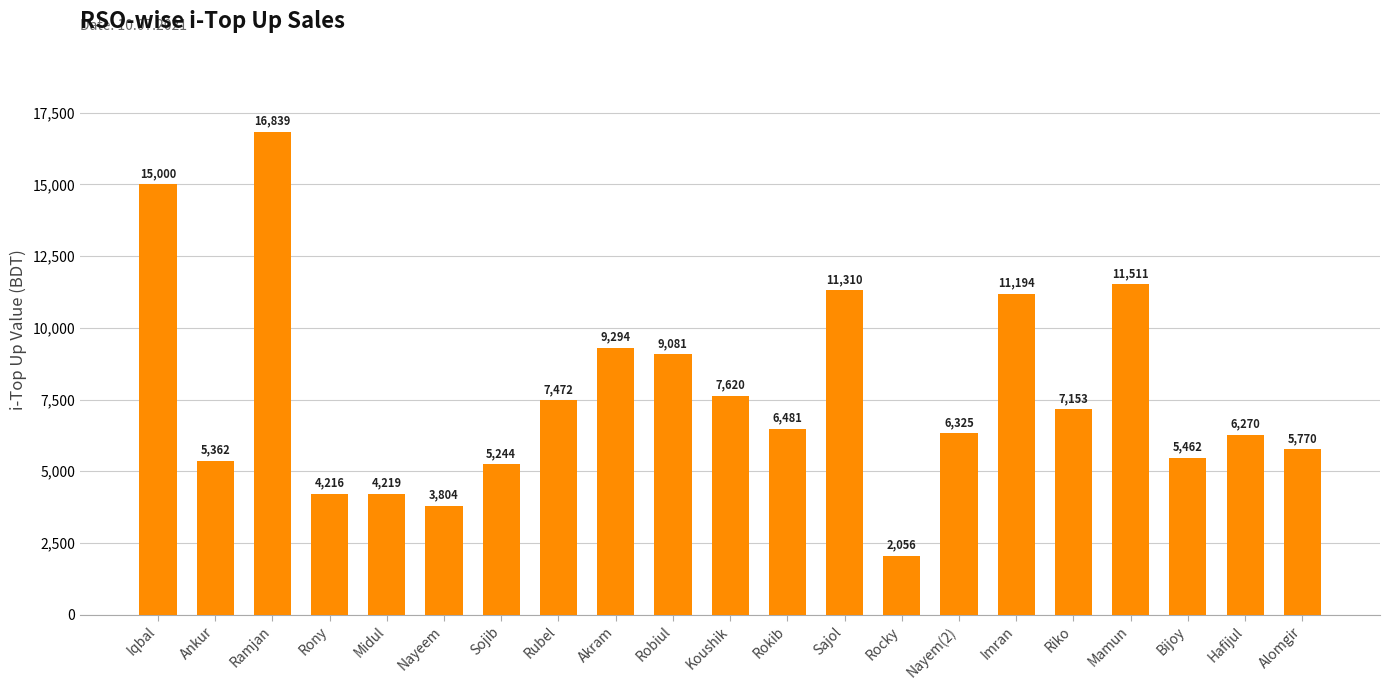

How many values are below 6481?

10